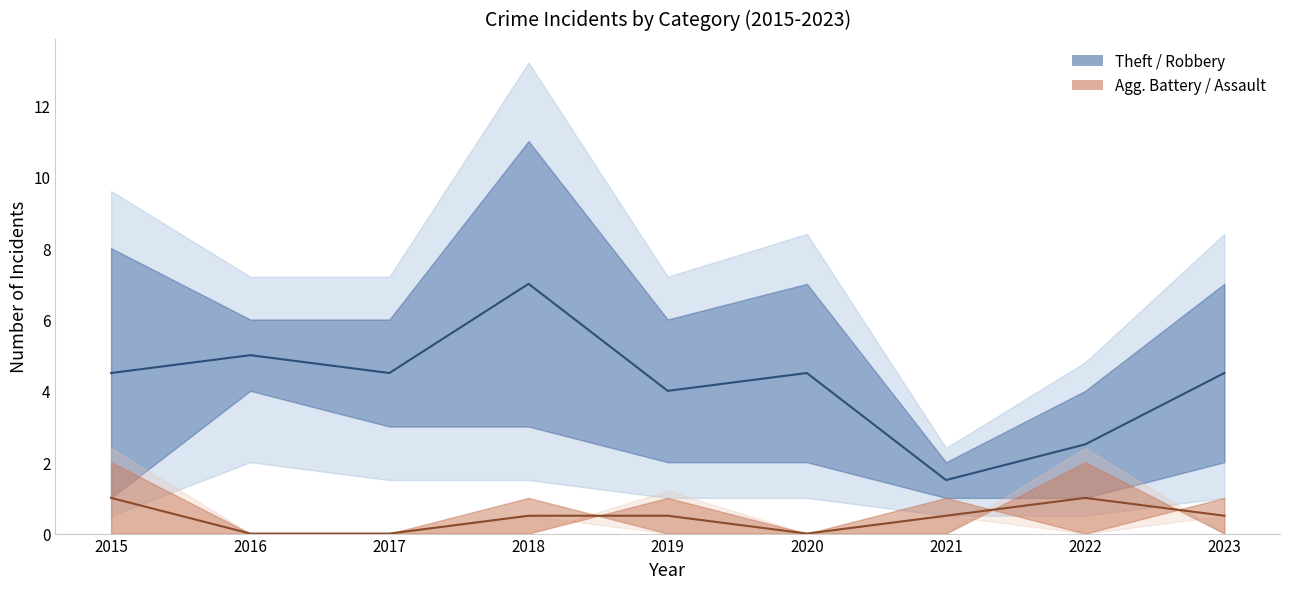

Reading left to right, what are all the values shown in this chart?

Theft: 2015=4.5	2016=5.0	2017=4.5	2018=7.0	2019=4.0	2020=4.5	2021=1.5	2022=2.5	2023=4.5
Aggravated Battery: 2015=1.0	2016=0.0	2017=0.0	2018=0.5	2019=0.5	2020=0.0	2021=0.5	2022=1.0	2023=0.5